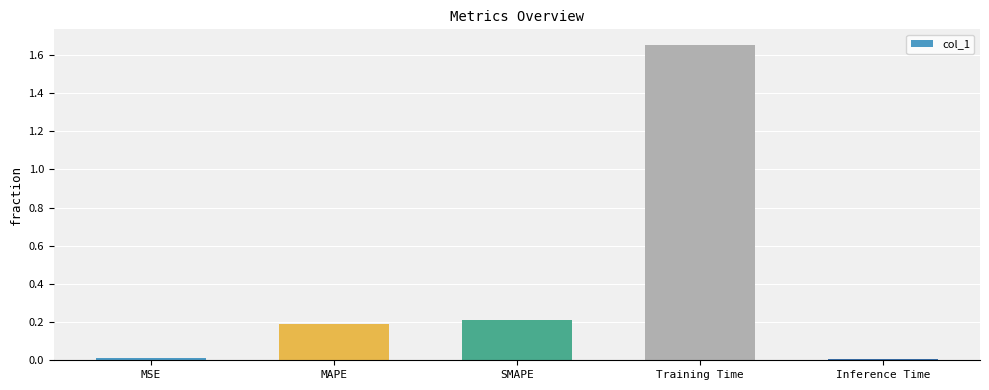

True or false: the data shows 0.0 at MSE.

True